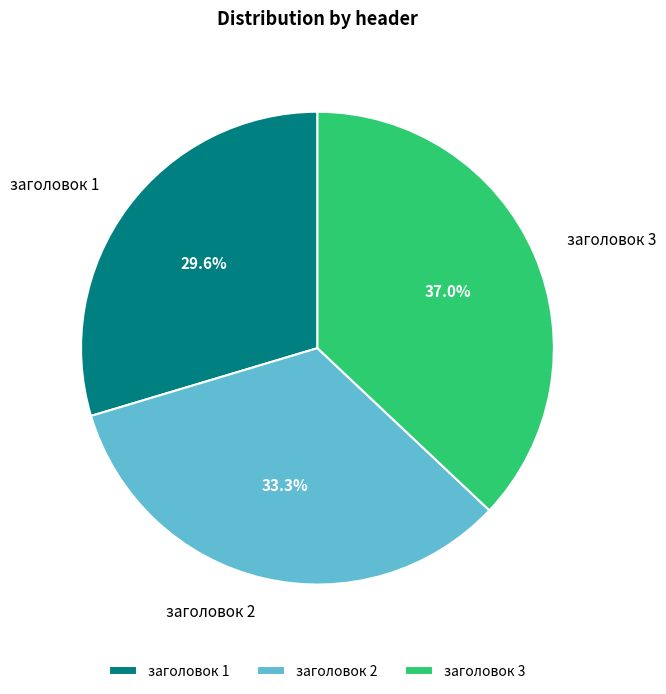

Does заголовок 1 account for over 50% of the chart?

No